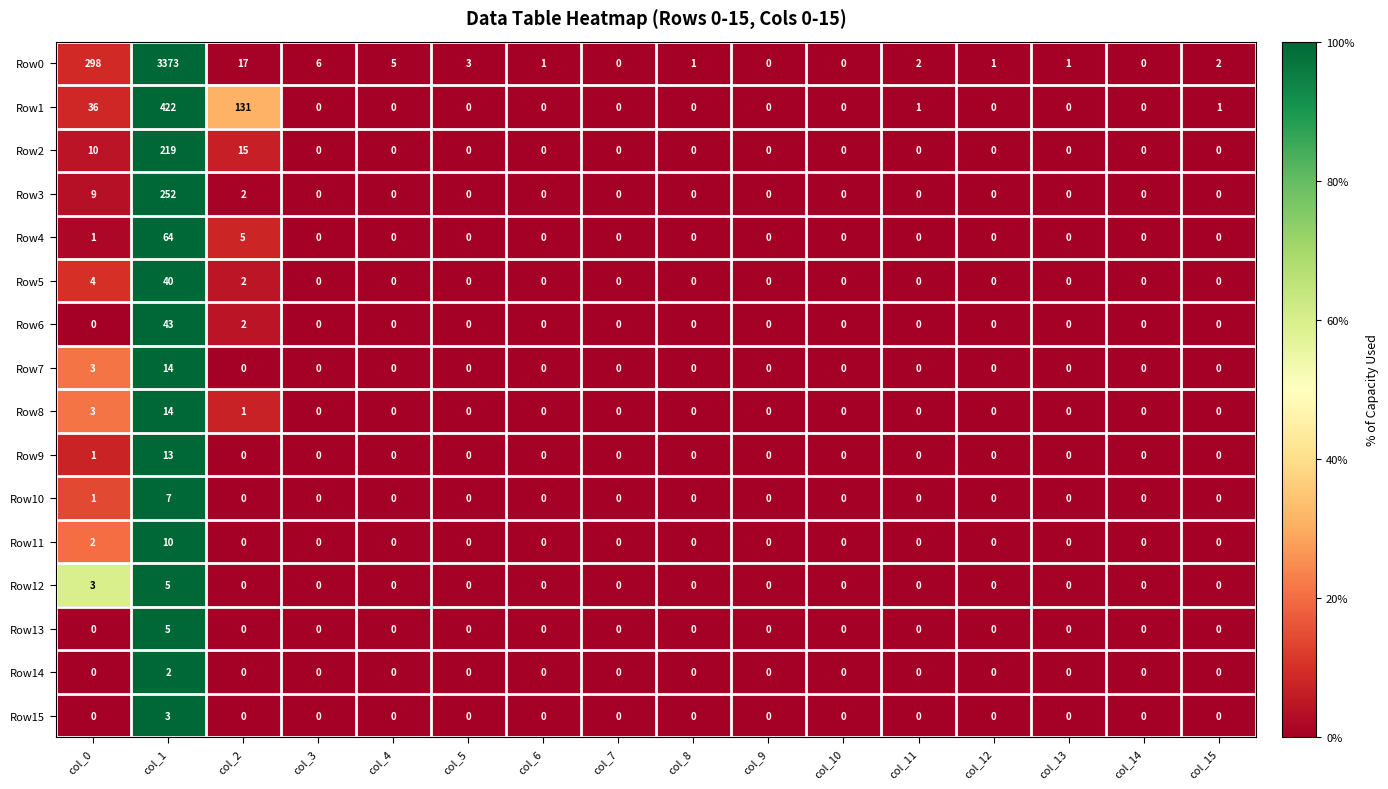

Which series has the largest total across all categories?

Row0